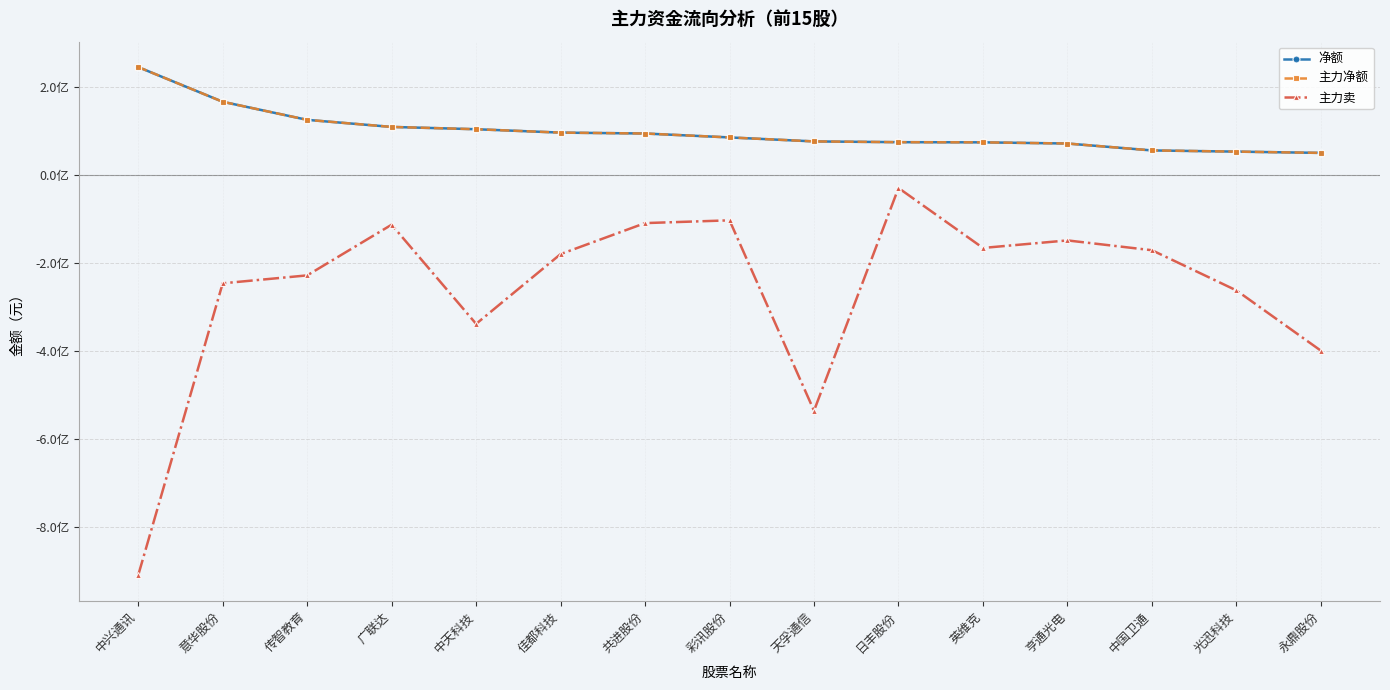

Reading right to left, what are all the values shown in this chart?

净额: 49684314	52600573	55293678	71012834	73684172	74068008	75785991	84869981	93765224	95806655	103514140	108748451	124823770	165930592	244823190
主力净额: 49684314	52600573	55293678	71012834	73684172	74068008	75785991	84869981	93765224	95806655	103514140	108748451	124823770	165930592	244823190
主力卖: -399994672	-262966697	-171614671	-149298152	-166425270	-30121852	-536462574	-103637381	-109913874	-180408573	-339063454	-113568310	-228807763	-246832906	-910524880